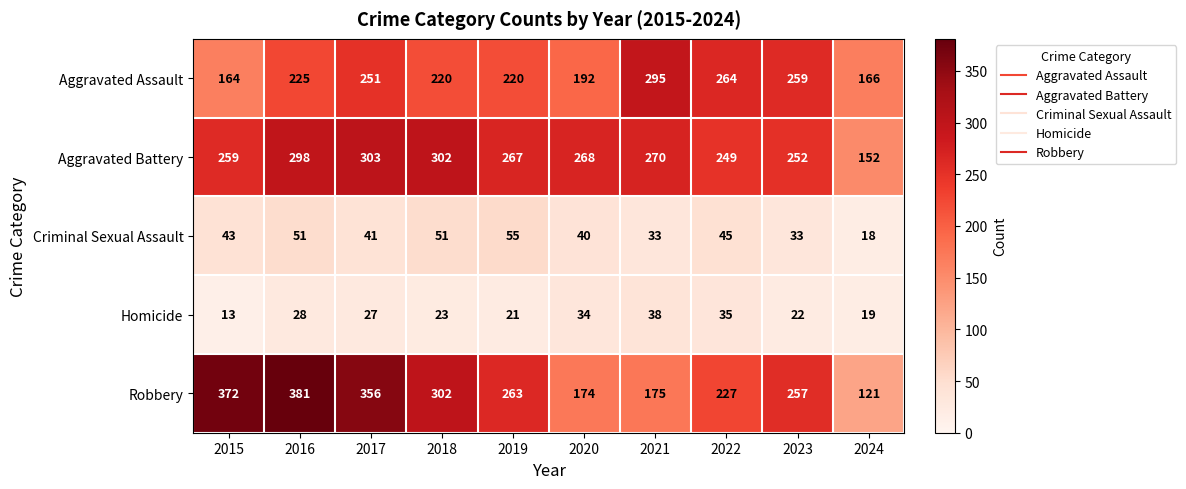

Count the number of data series in this chart.

5